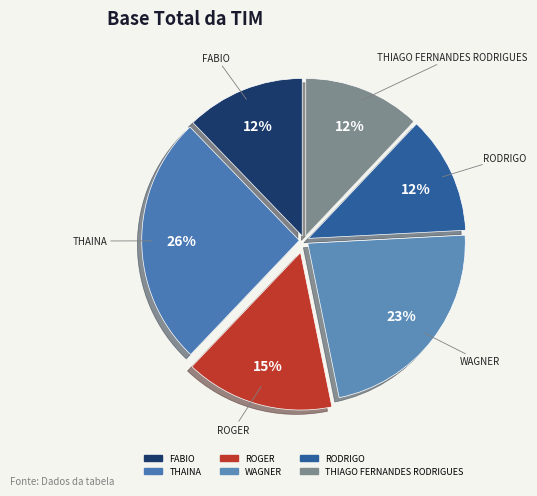

Between WAGNER and THAINA, which is larger?

THAINA